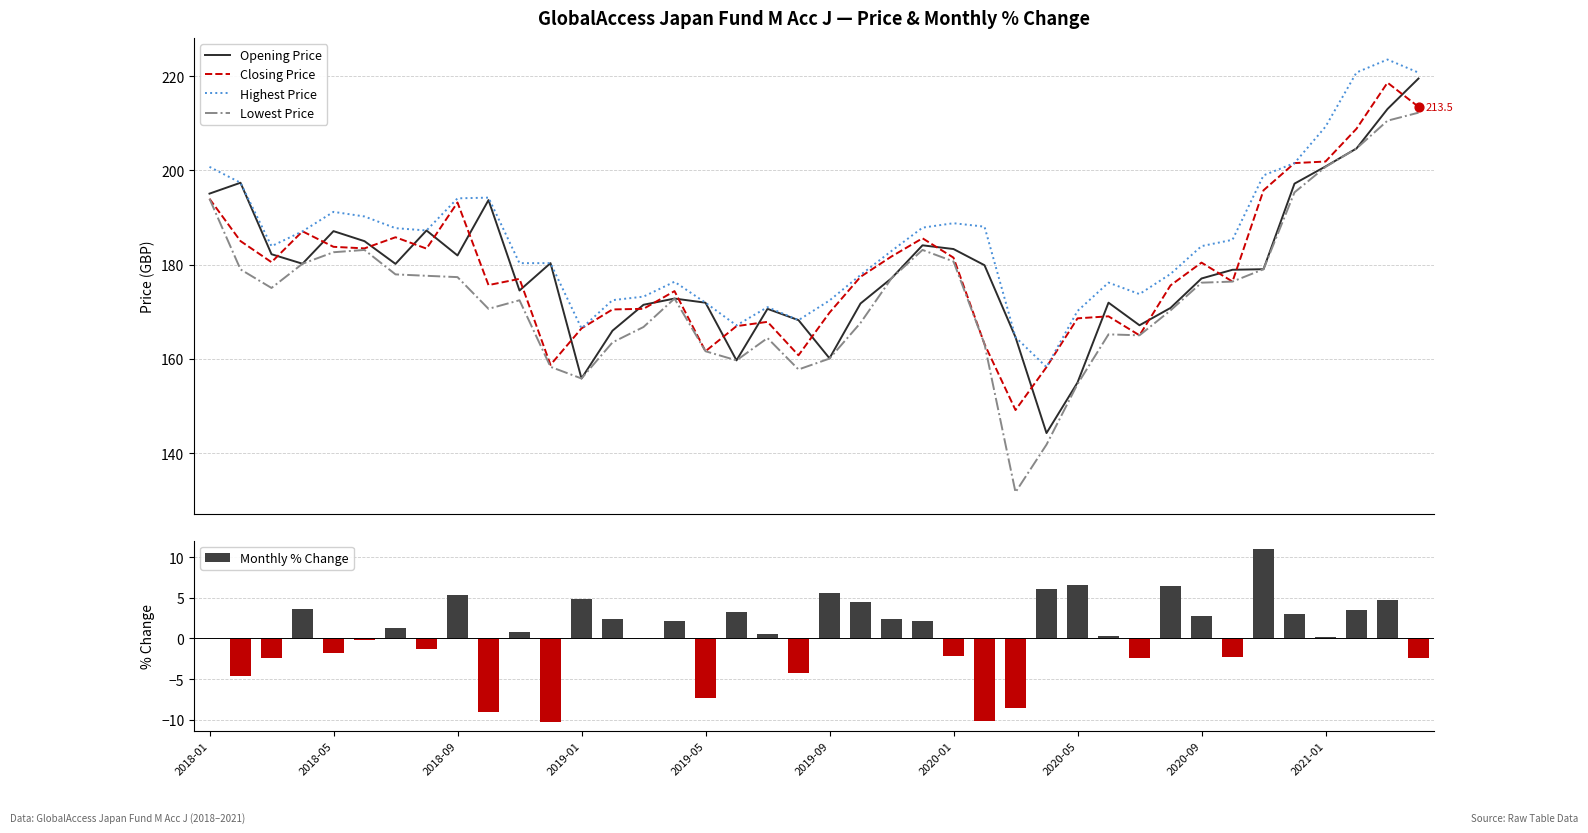

What is the total value across all series at 22?

721.2